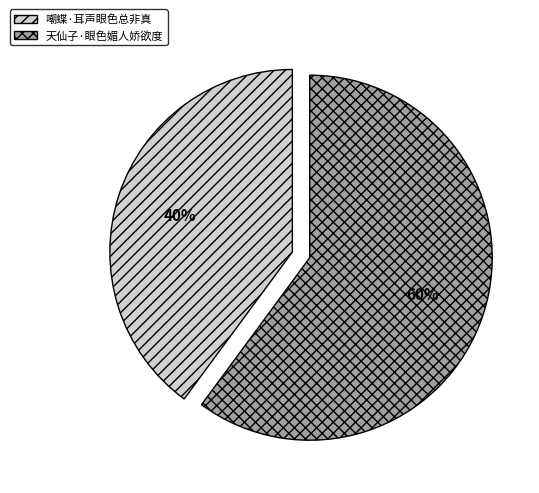

Count the number of slices in the pie.

2